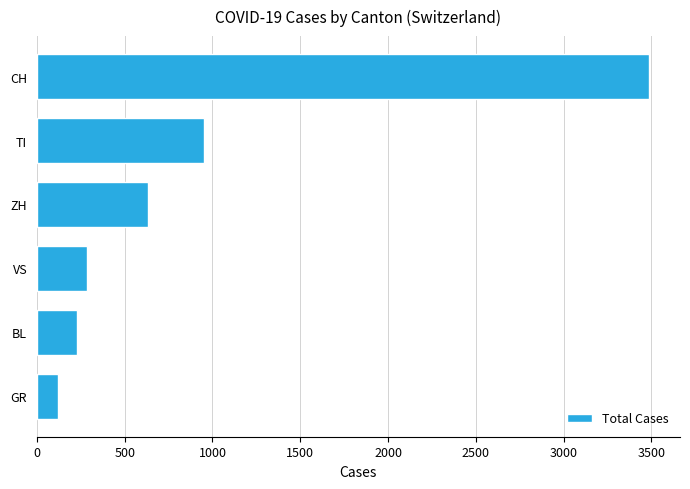

What is the minimum value shown in the chart?

118